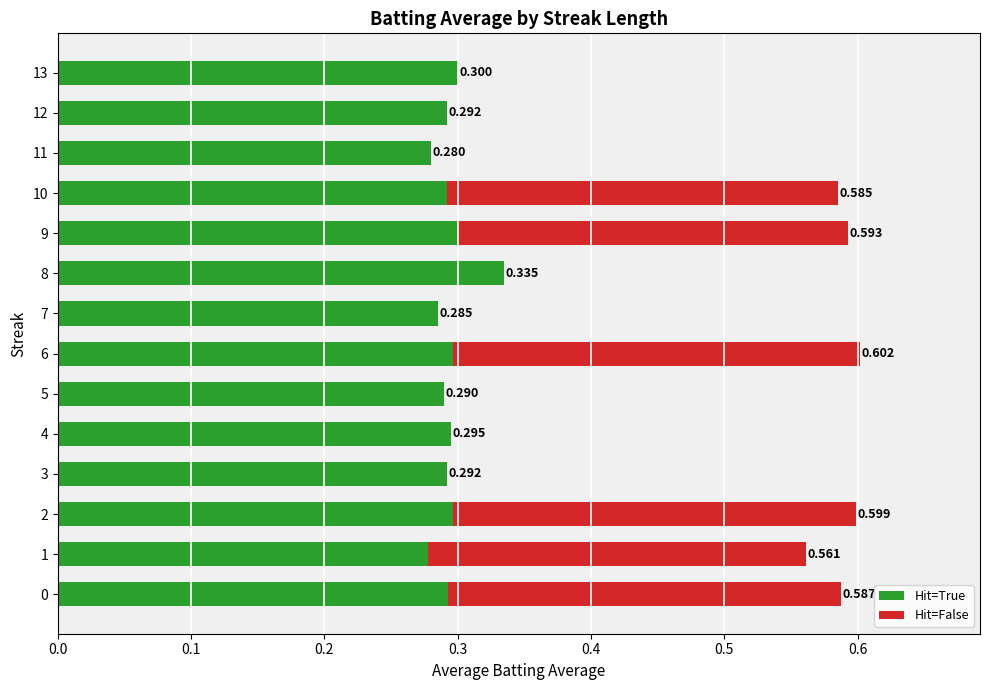

Is it true that Hit=False equals 0.0 at 8?

True